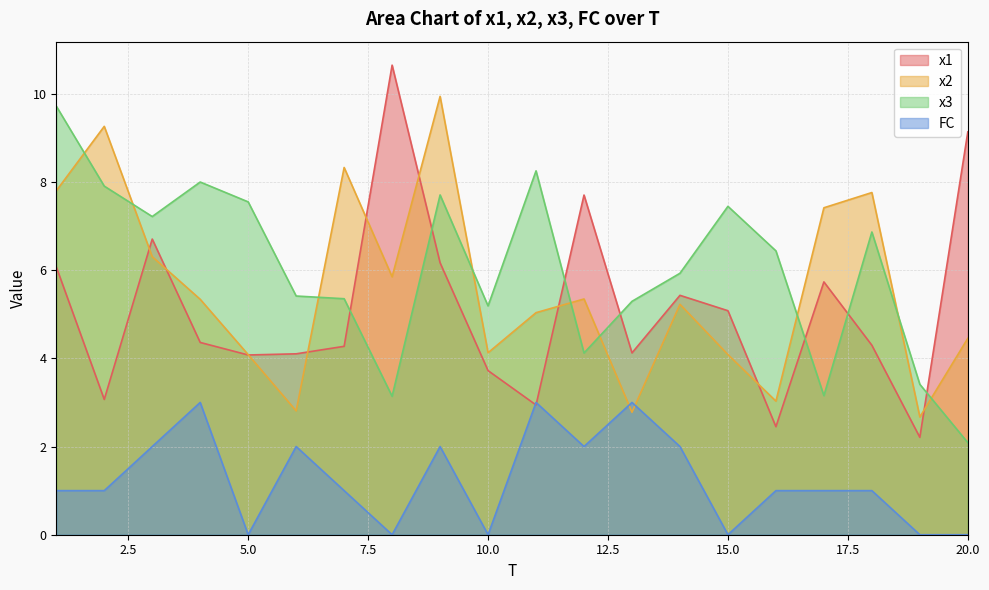

What are all the series names shown in the legend?

x1, x2, x3, FC